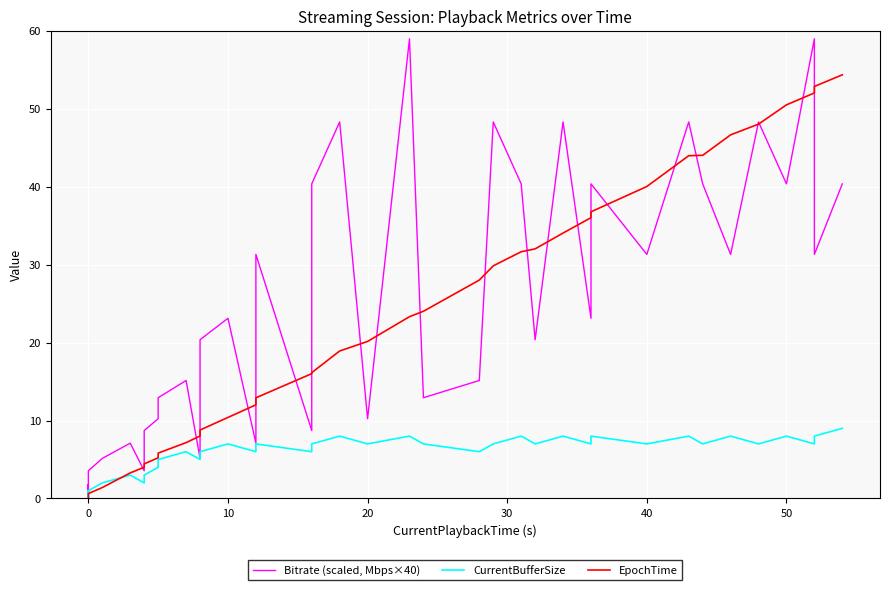

Which series has the widest spread of values?

Bitrate (scaled, Mbps×40)